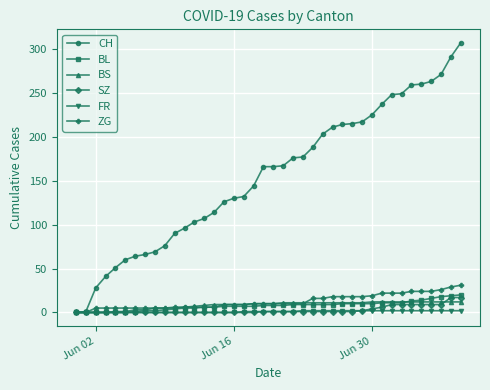

Rank the series by their maximum value, from highest to lowest.

CH, ZG, BL, SZ, BS, FR